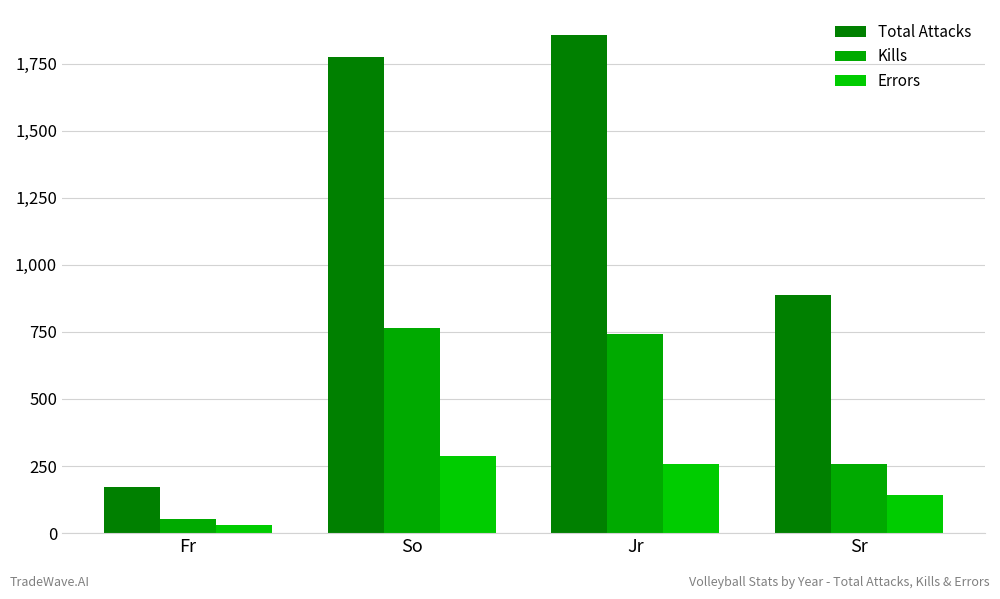

What is the highest value of the Errors series?

288